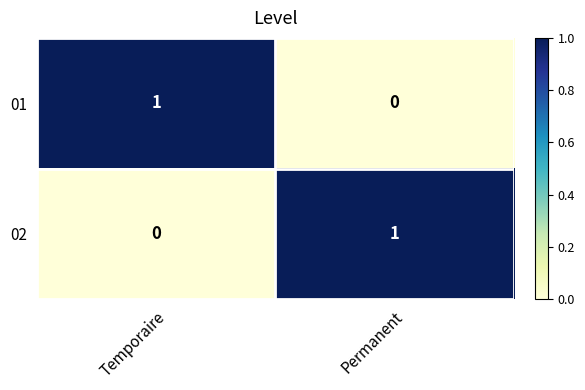

The value of 02 at Temporaire is 1. True or false?

False